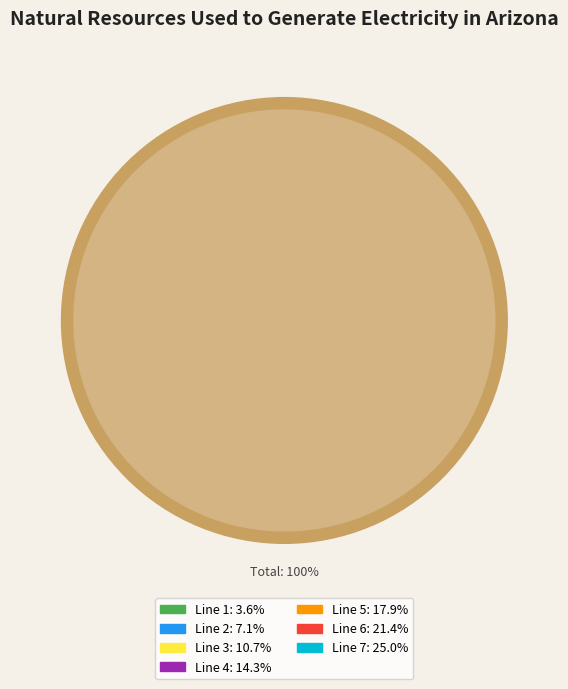

What percentage is the Line 1 slice, to the nearest percent?

4%